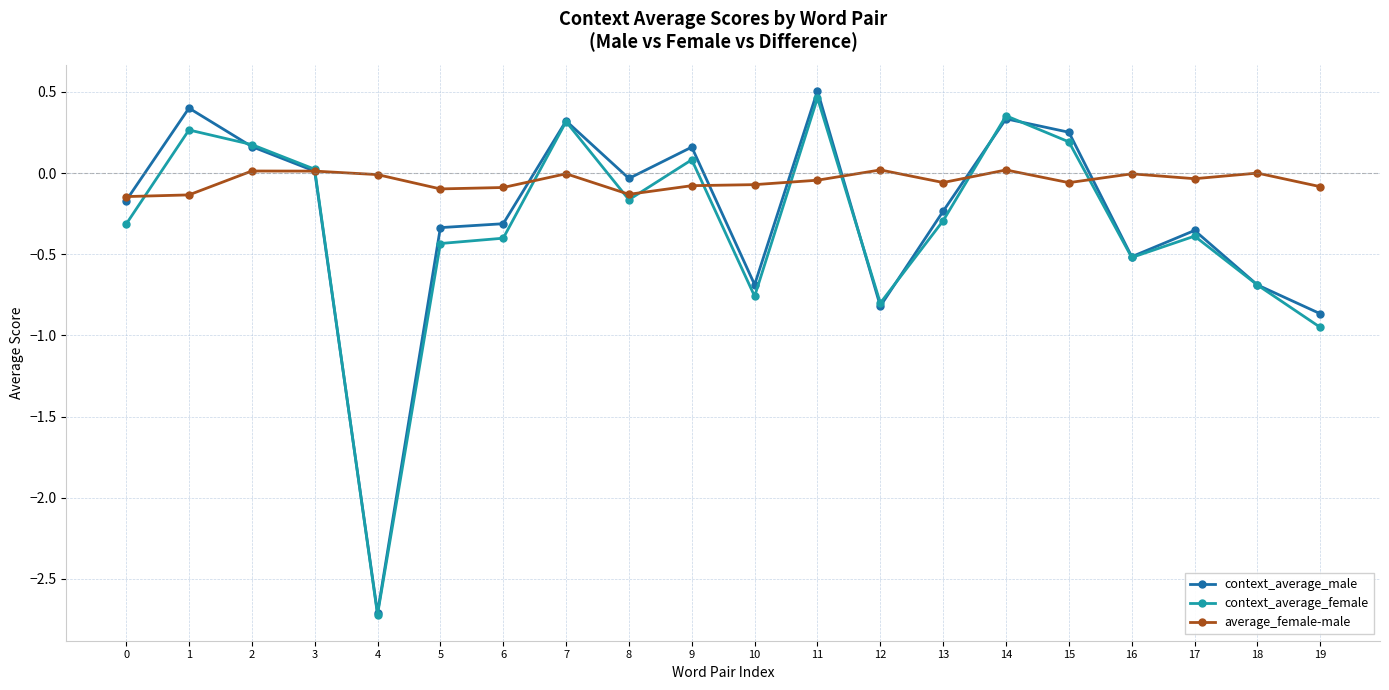

Where is context_average_male nearest to the value -1?

19